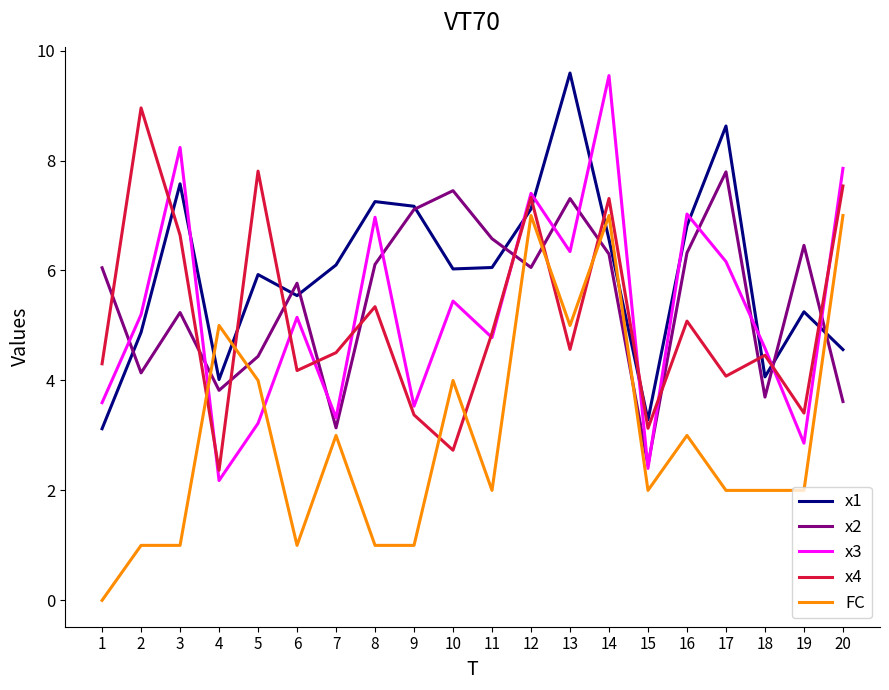

Which label corresponds to the smallest value in the chart?

1